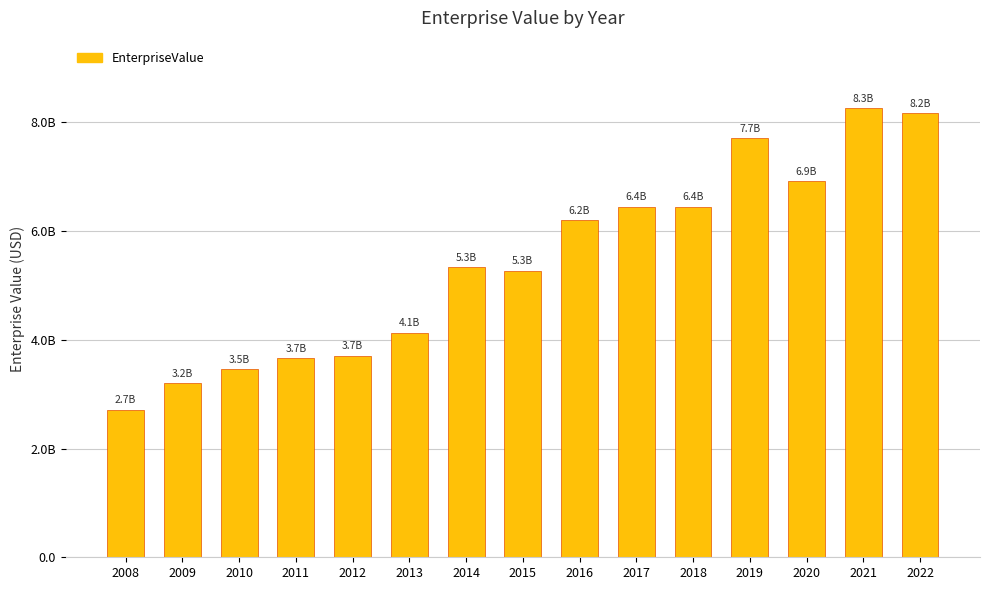

Are the bars horizontal?

No